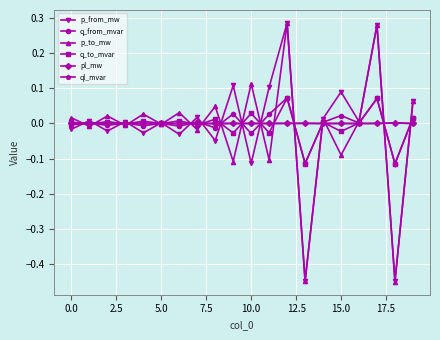

Which series has the widest spread of values?

p_to_mw